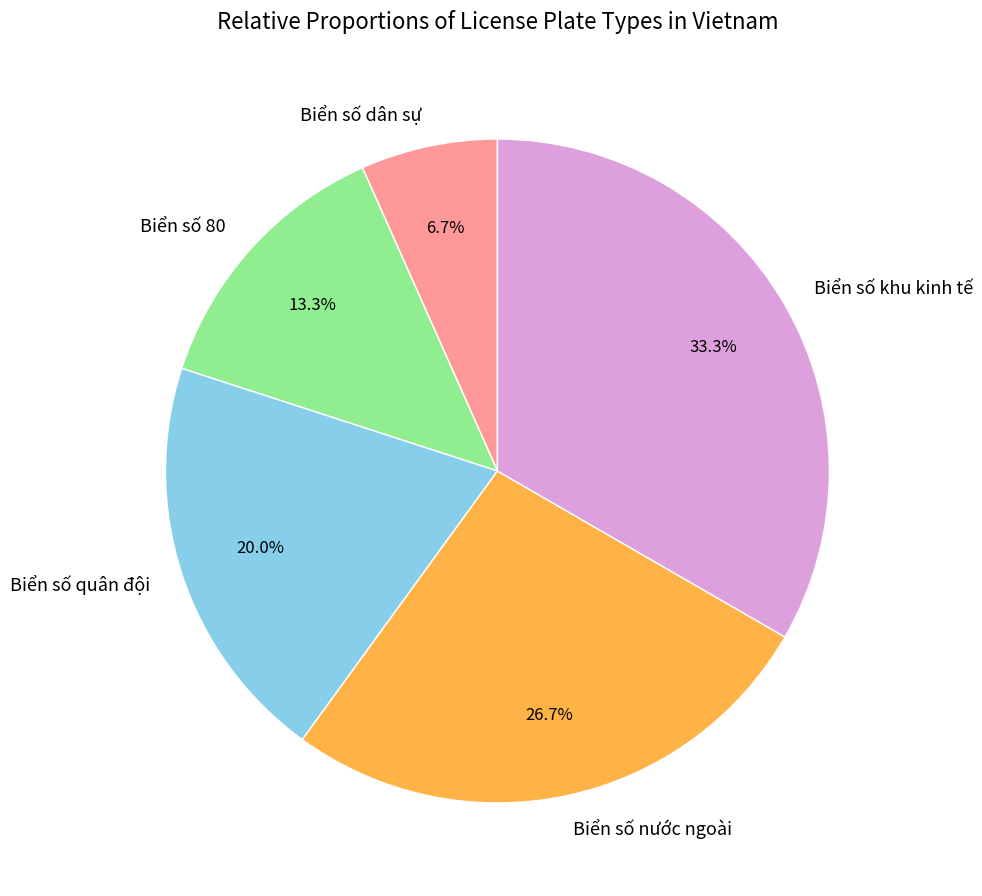

True or false: Biển số dân sự accounts for 7% of the total.

True